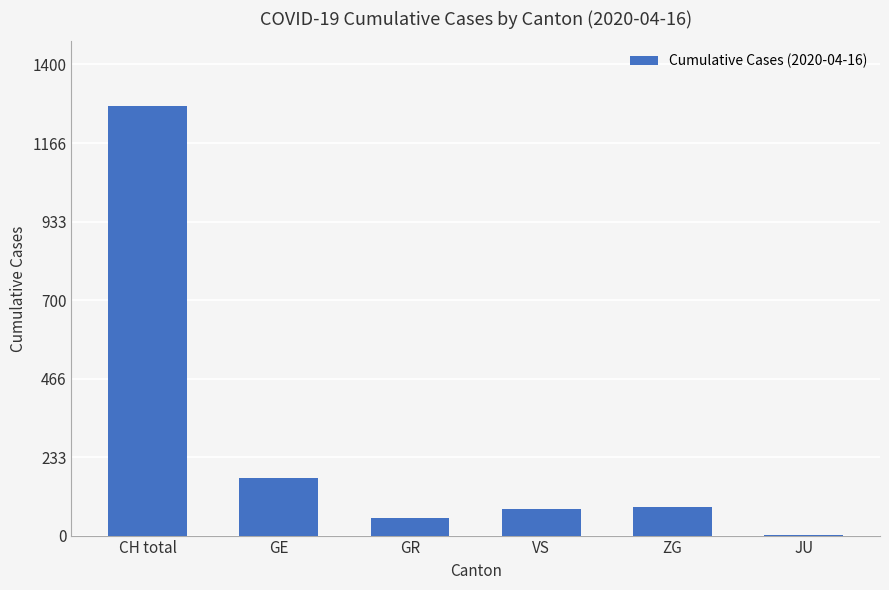

What is the difference between the values at CH total and GE?

1107